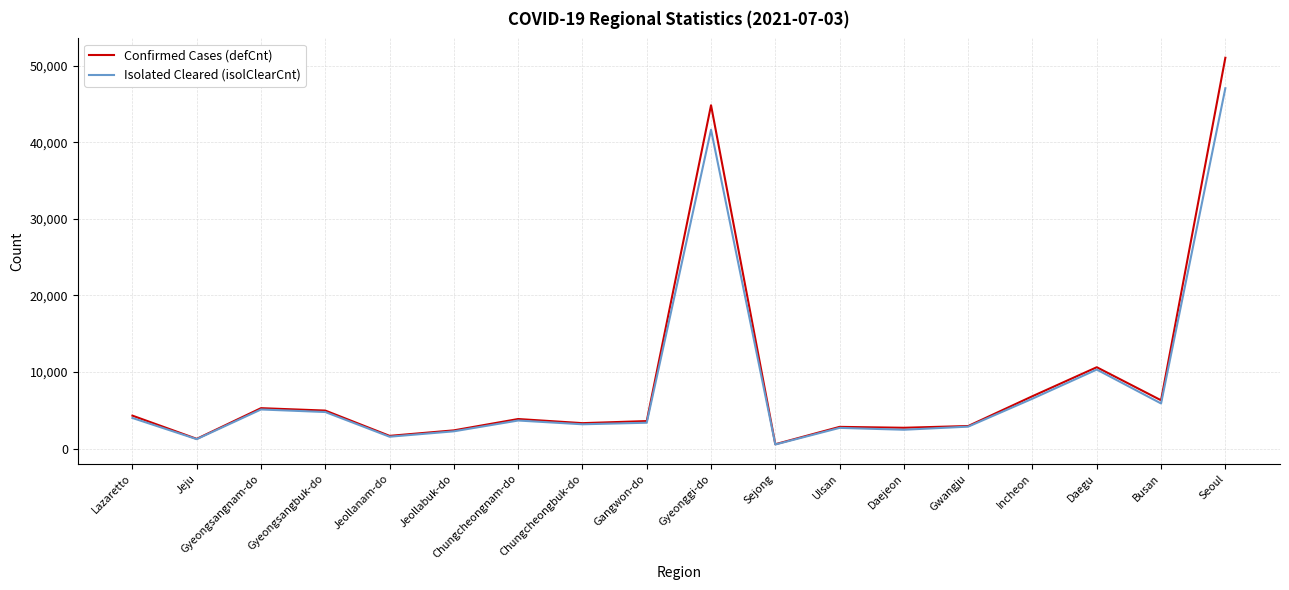

What are all the series names shown in the legend?

Confirmed Cases (defCnt), Isolated Cleared (isolClearCnt)